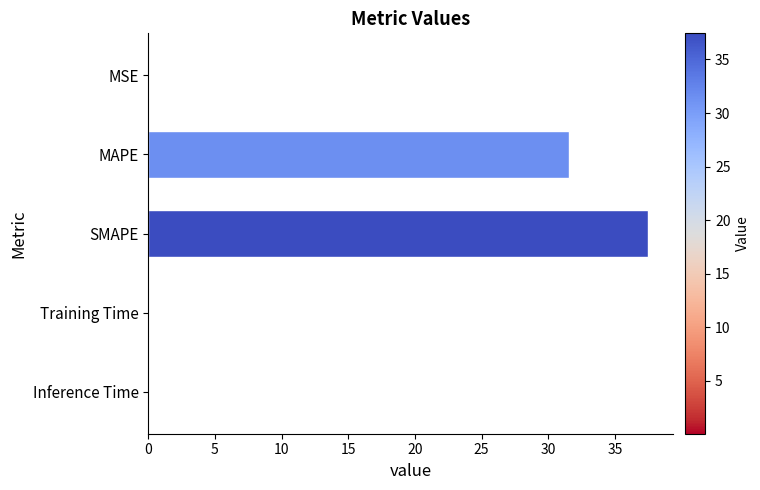

Read the value at MAPE.

31.5